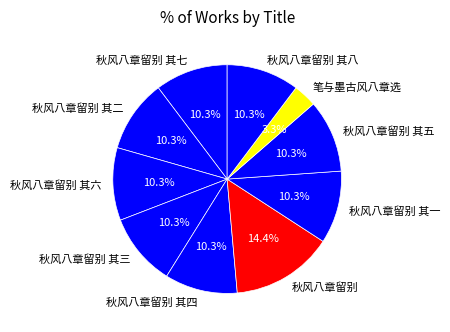

To the nearest percent, what portion does 秋风八章留别 其三 represent?

10%